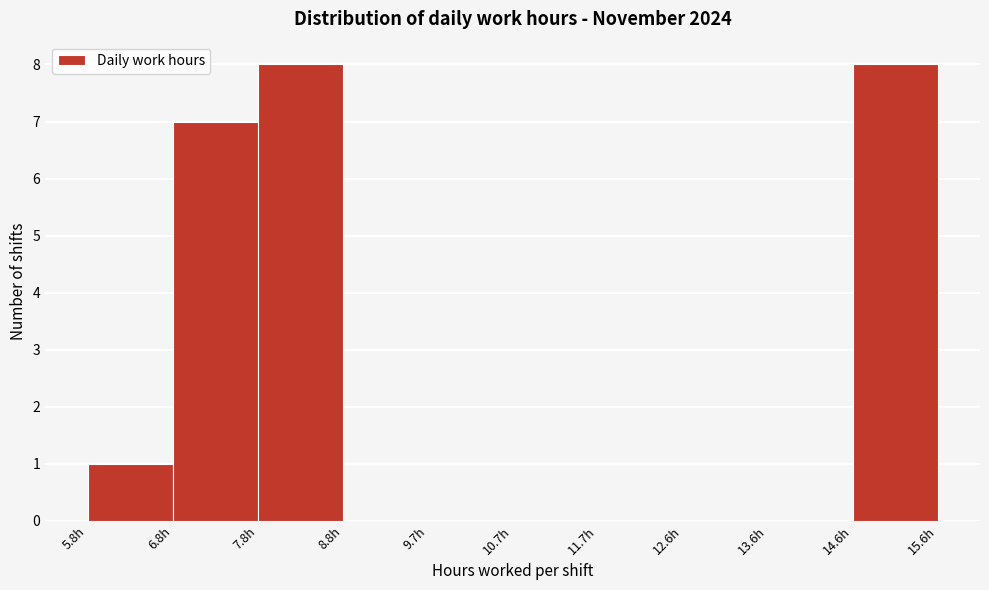

How tall is the bar that spans 5.8 to 6.8 on the x-axis? Neither the bar edges nor the heights are printed on the chart, so give them approximately, as read against the axes.

1